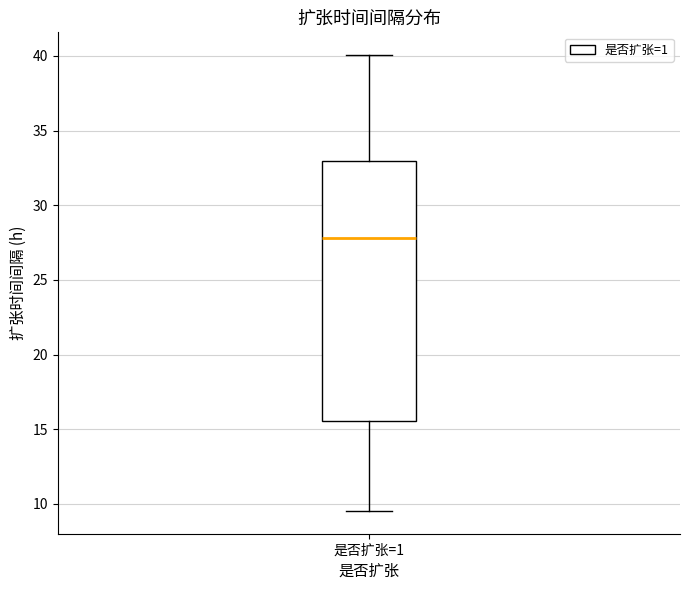

Transcribe this box plot: give where the median line is, the range the box spans, and where the two whiskers end, as read against the y-axis. The values are not printed on the chart, so give them approximately, as read against the axis.

median 28.0, box 15.5 to 33.0, whiskers 9.5 to 40.0